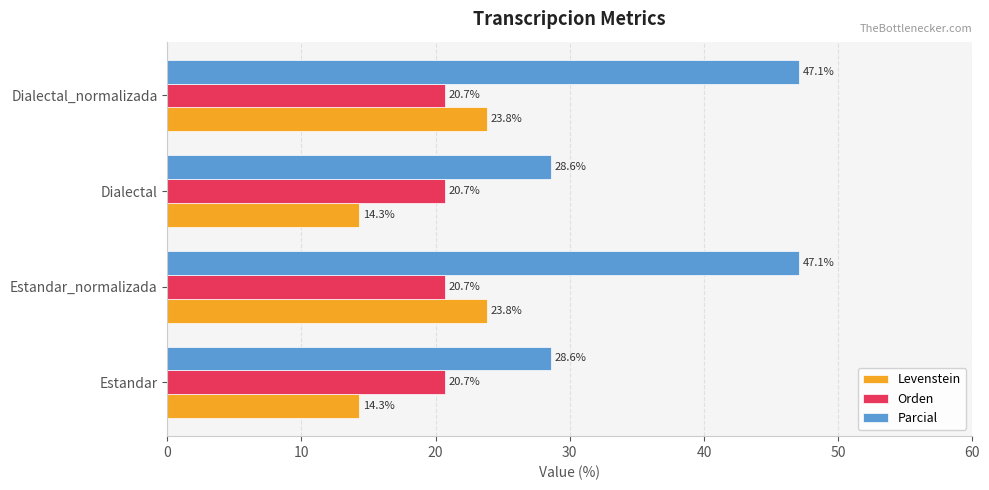

Rank the series at Estandar from lowest to highest value.

Levenstein, Orden, Parcial